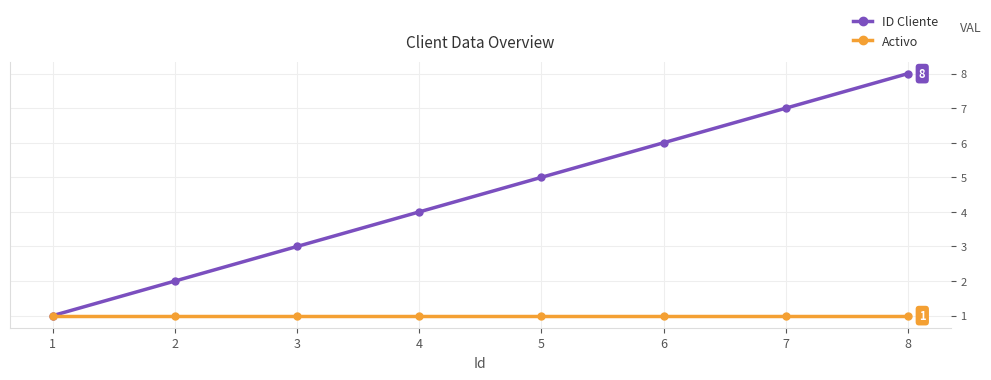

Count the number of categories in the chart.

8